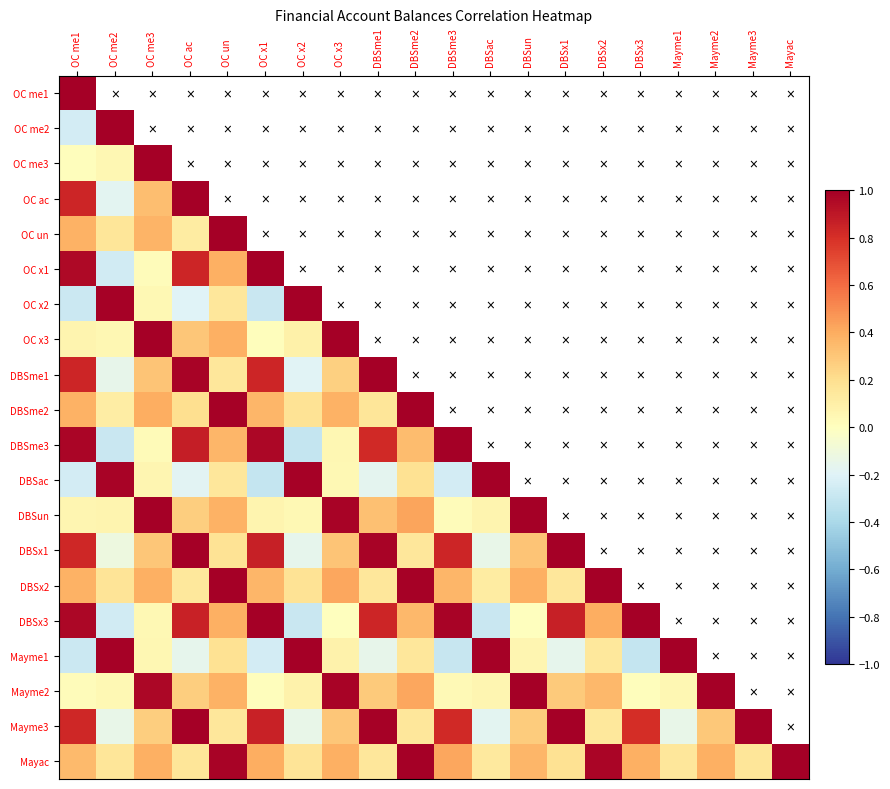

How many data points does each series have?

20